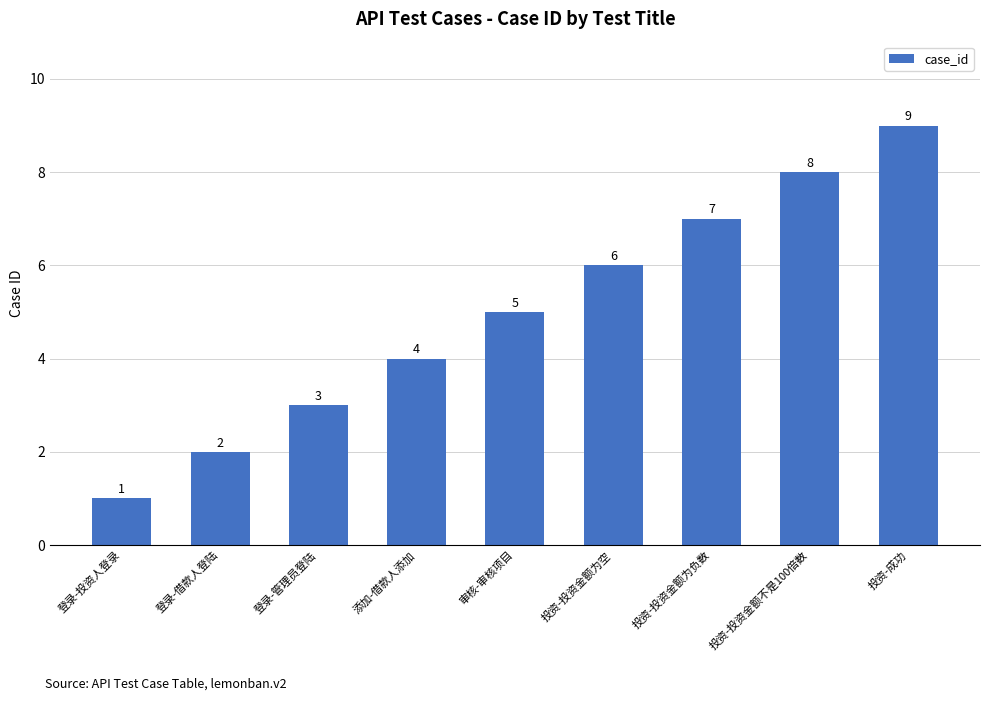

What value does the data have at 审核-审核项目?

5